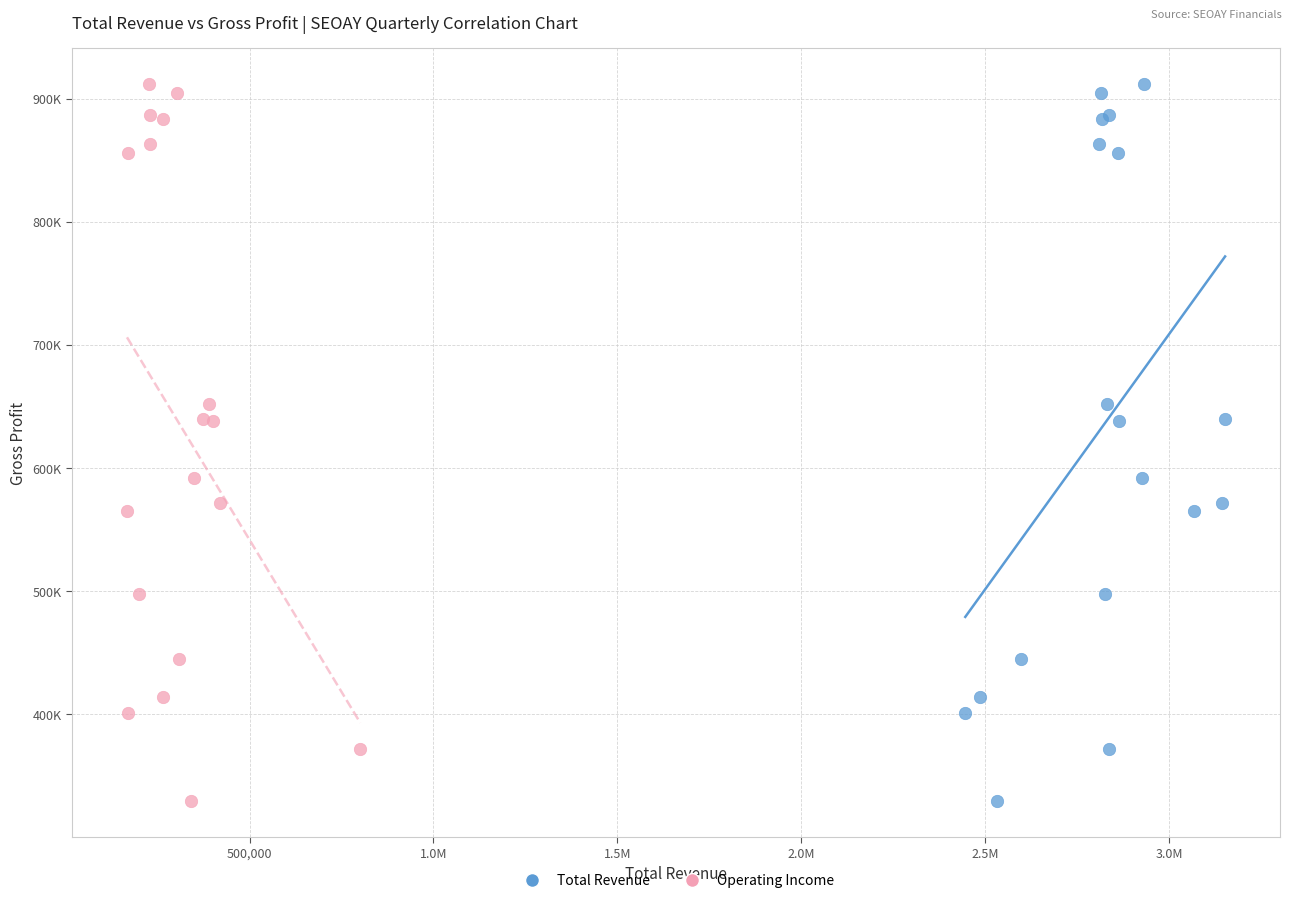

What are all the series names shown in the legend?

Total Revenue, Operating Income